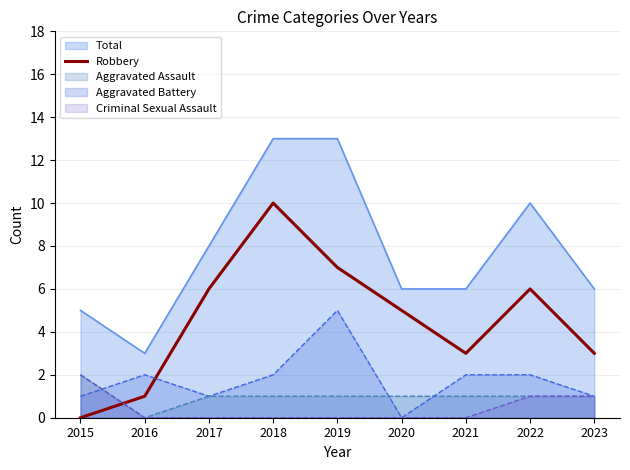

Which has a higher value, 2016 or 2021?

2021